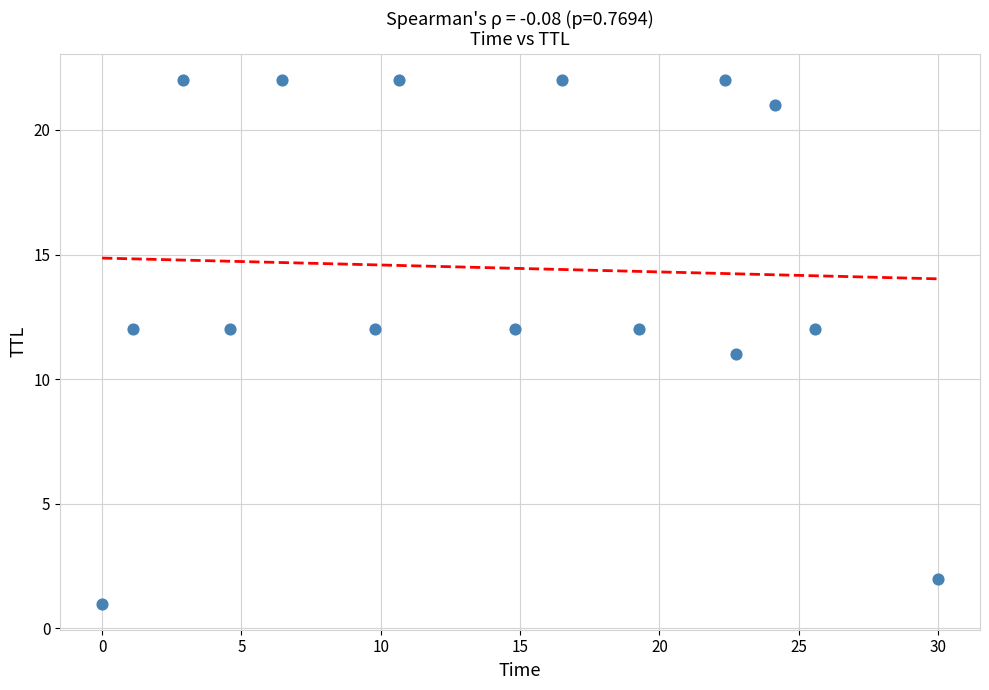

What is the range of Y values (max minus min)?

21